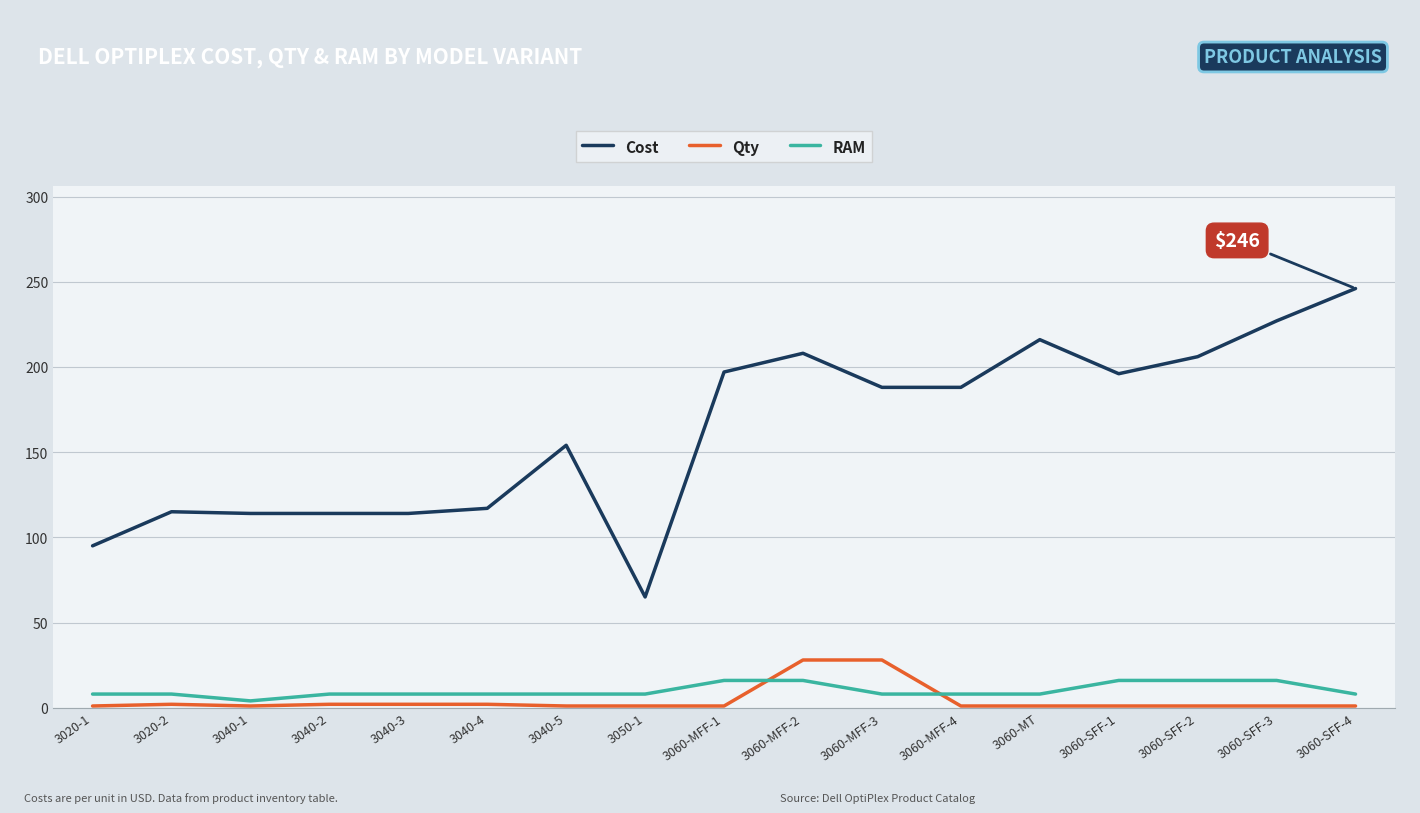

The value of Cost at 3060-MT is 300. True or false?

False